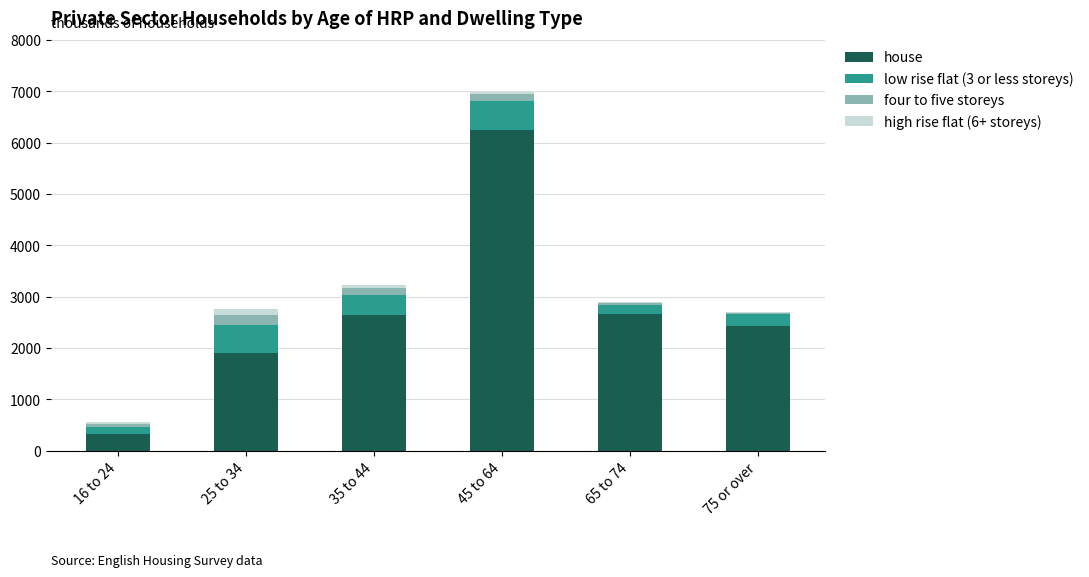

What is the highest value of the house series?

6241.3